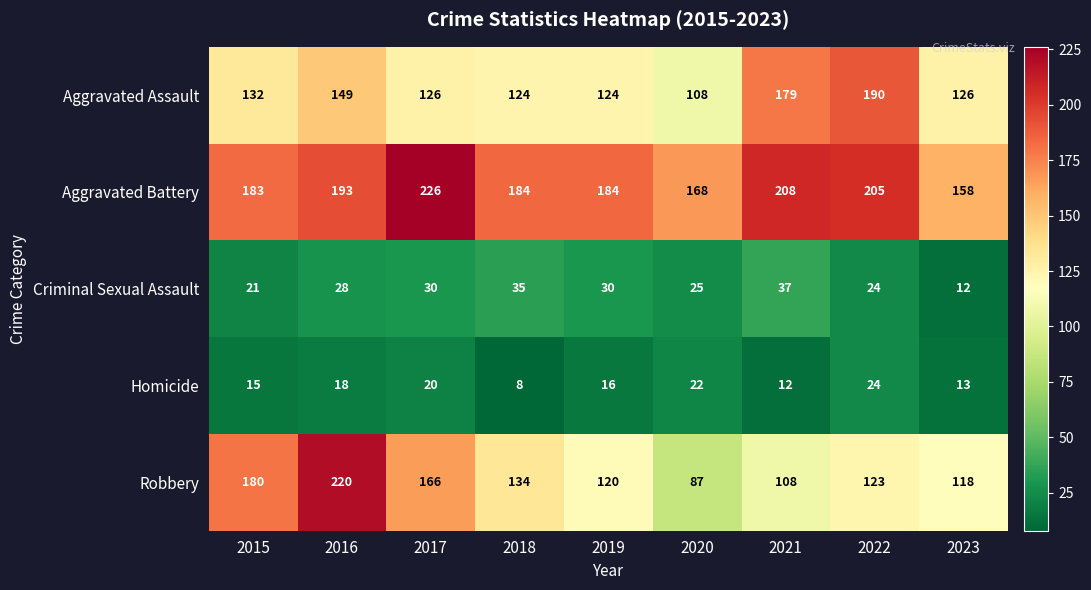

The Criminal Sexual Assault series shows 5 at 2023. True or false?

False